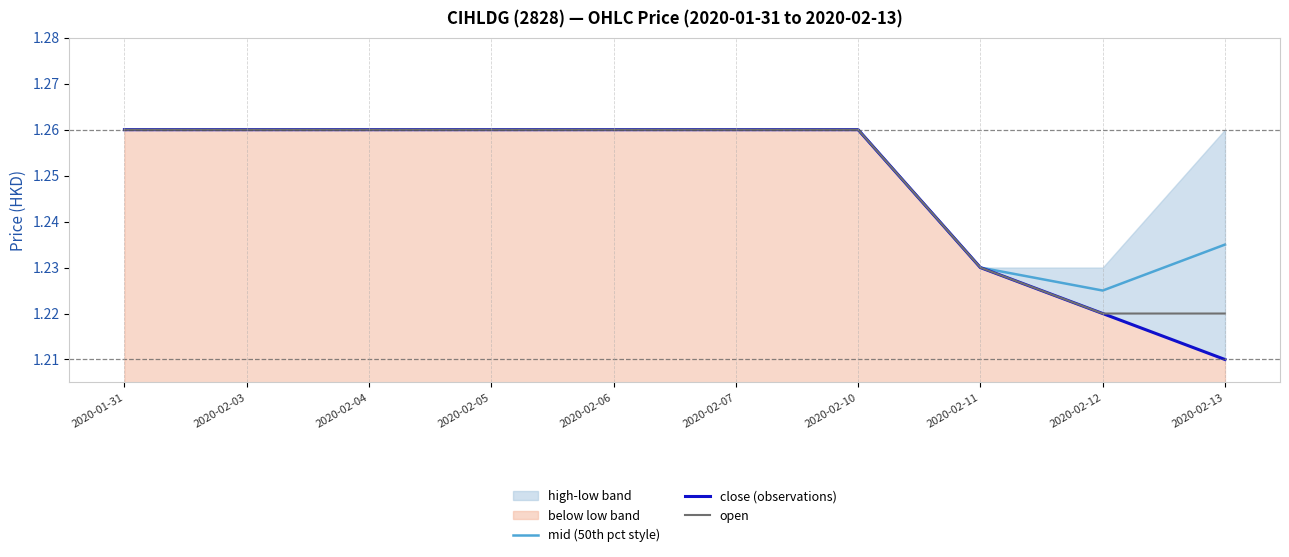

At 2020-02-07, list the series in order from smallest to largest.

mid (50th pct style), close (observations), open